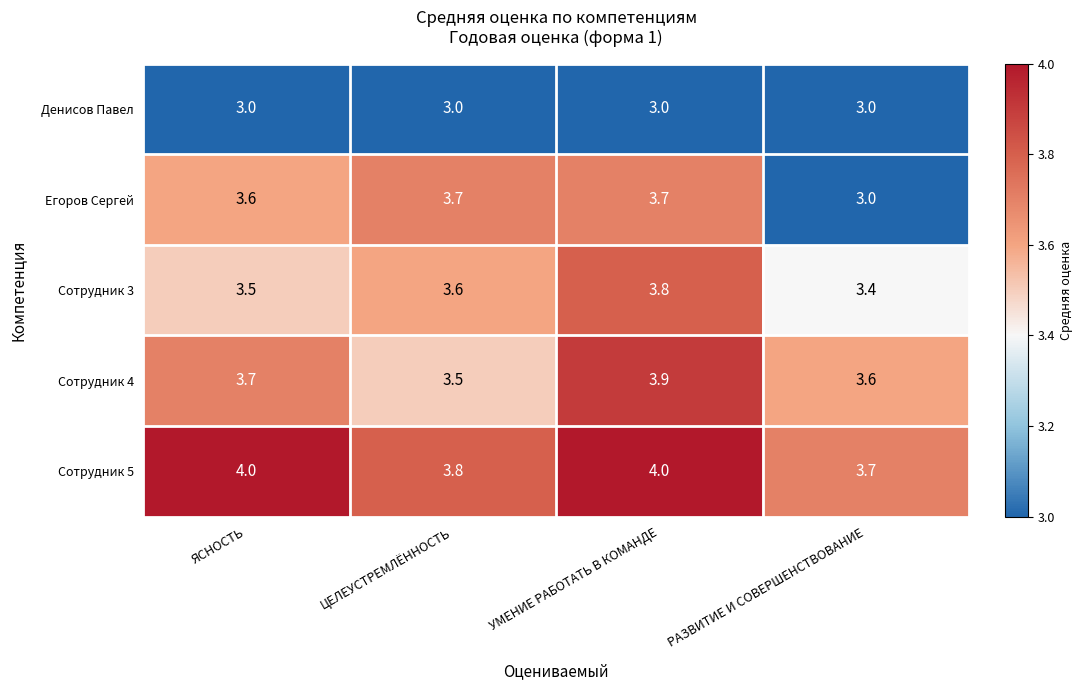

What is the greatest value displayed?

4.0